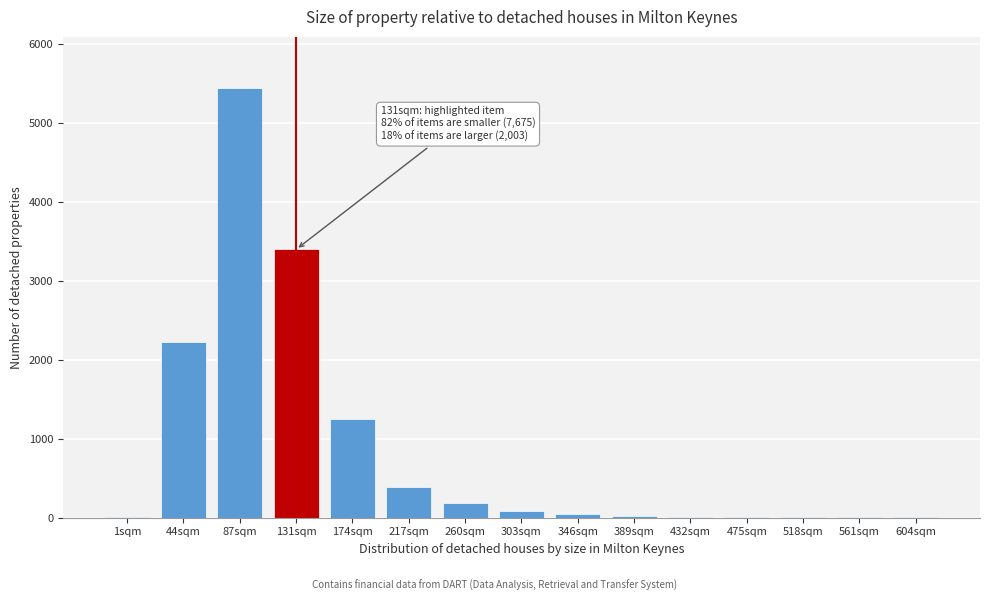

Where is the data nearest to the value 2722?

44sqm